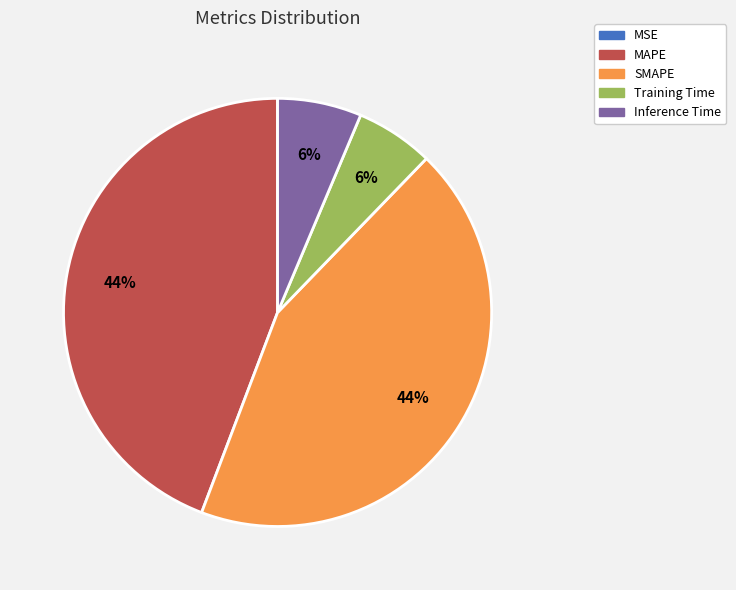

To the nearest percent, what is the average slice percentage?

20%